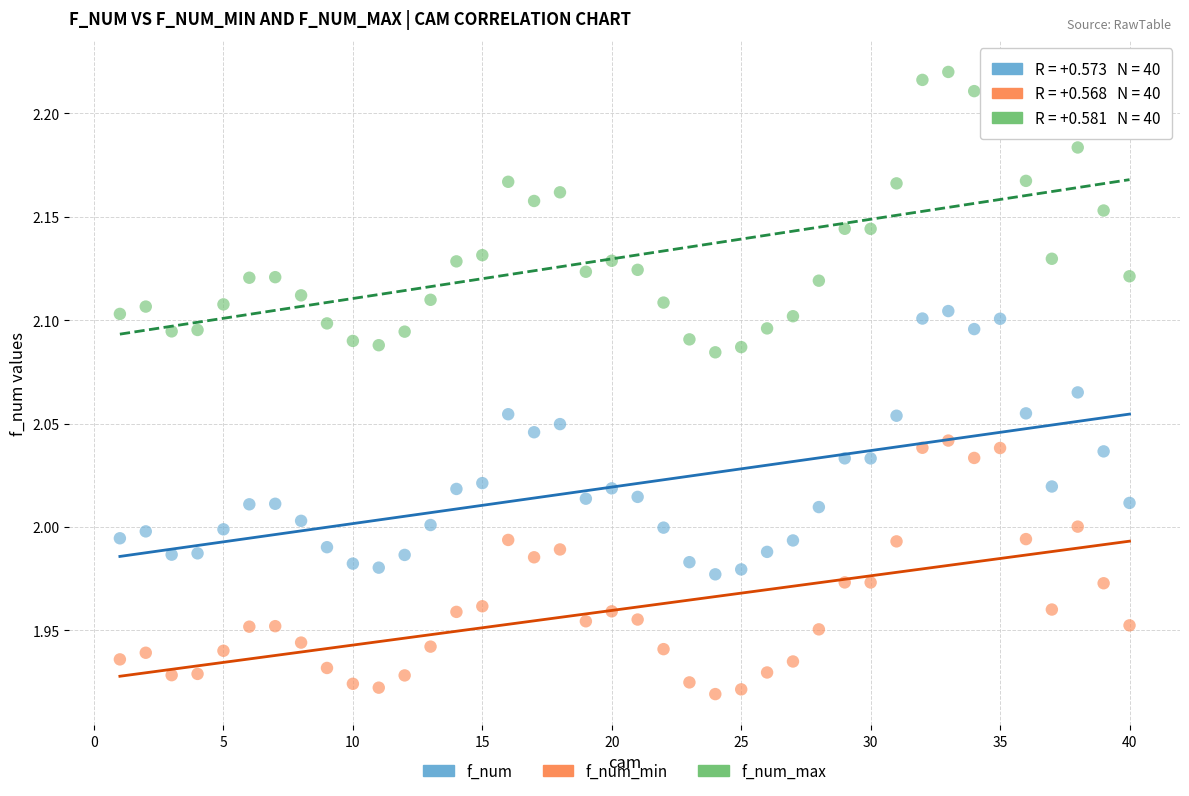

Which series reaches the maximum Y coordinate?

f_num_max